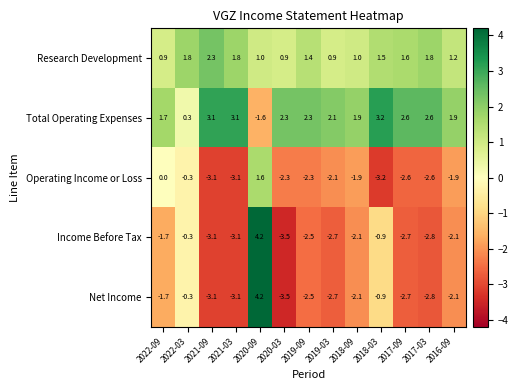

At which category does the chart reach its minimum across all series?

2020-03